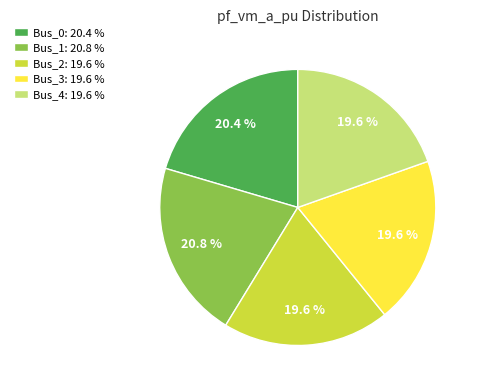

To the nearest percent, what portion does Bus_4 represent?

20%